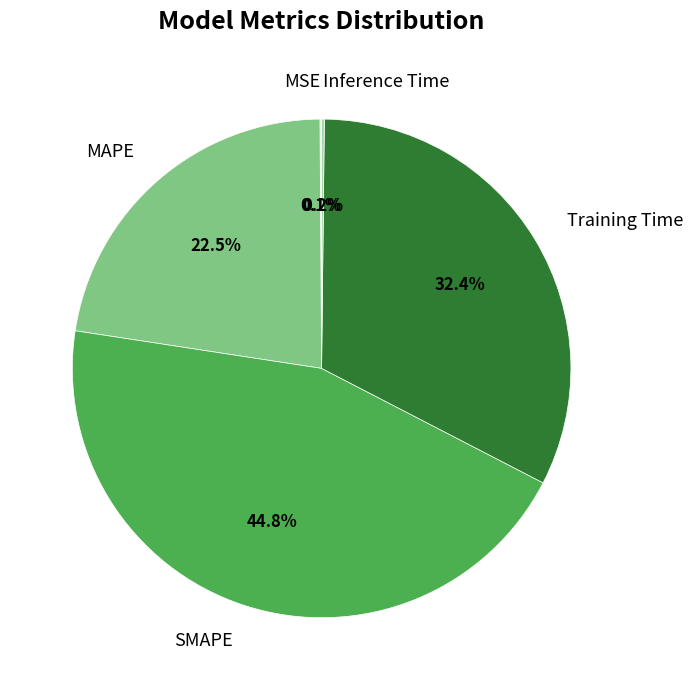

How much of the chart is everything except MAPE?

77.5%